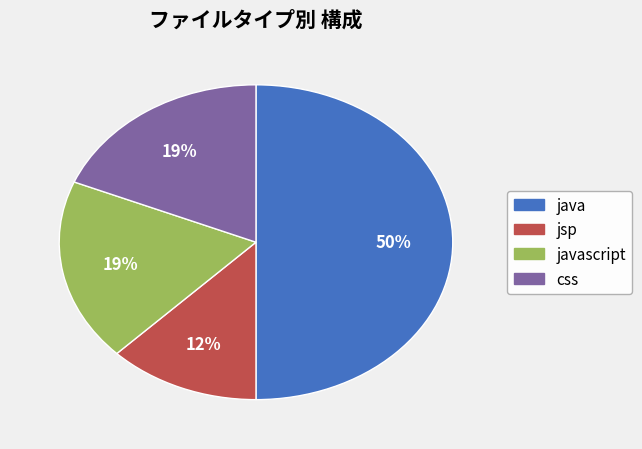

To the nearest percent, what is the combined percentage of css and java?

69%